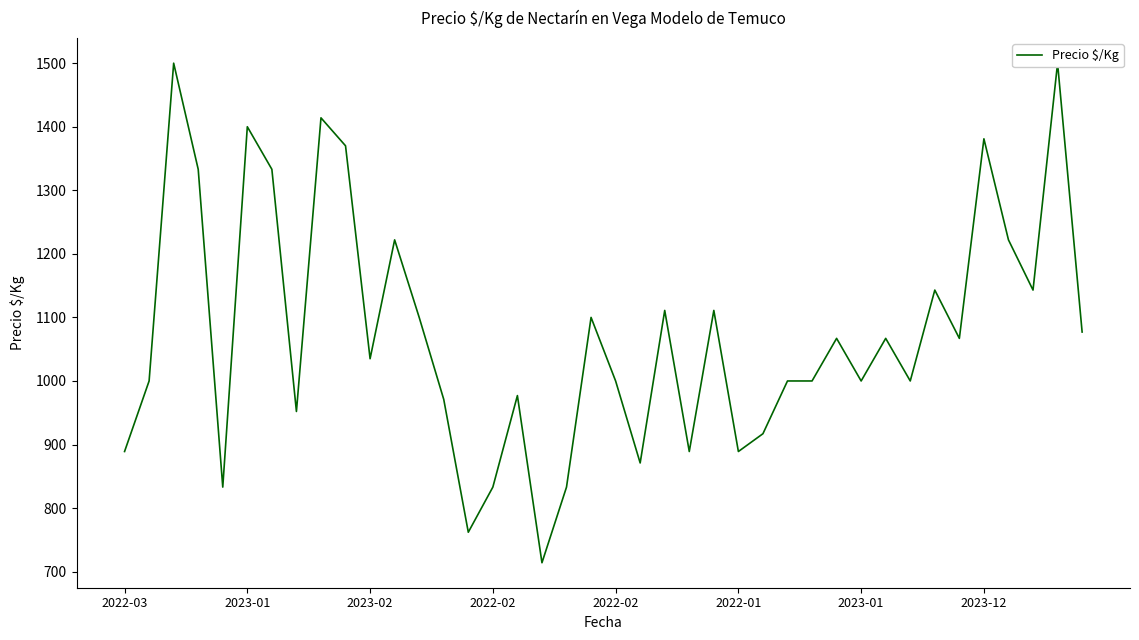

At which label does the data first exceed 1067?

2023-02